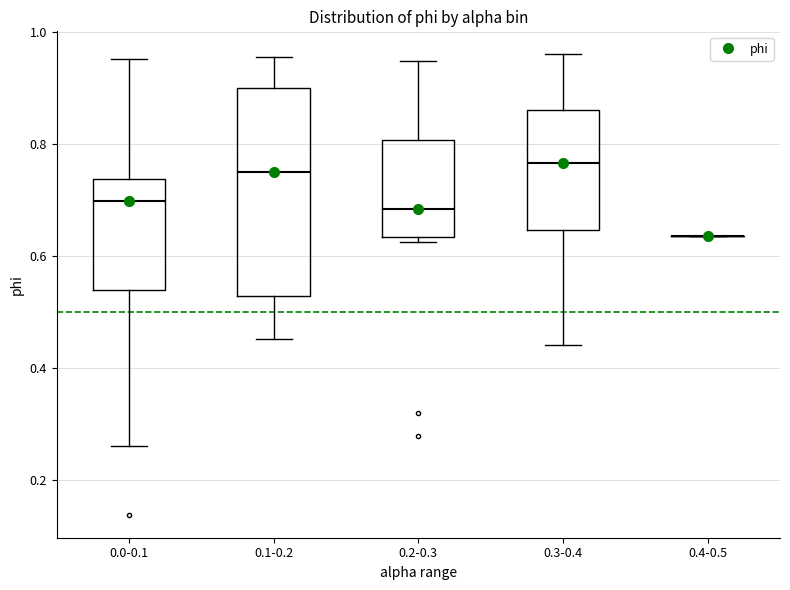

Where does the upper whisker of the box for 0.3-0.4 end on the y-axis? The values are not printed on the chart, so give them approximately, as read against the axis.

0.96